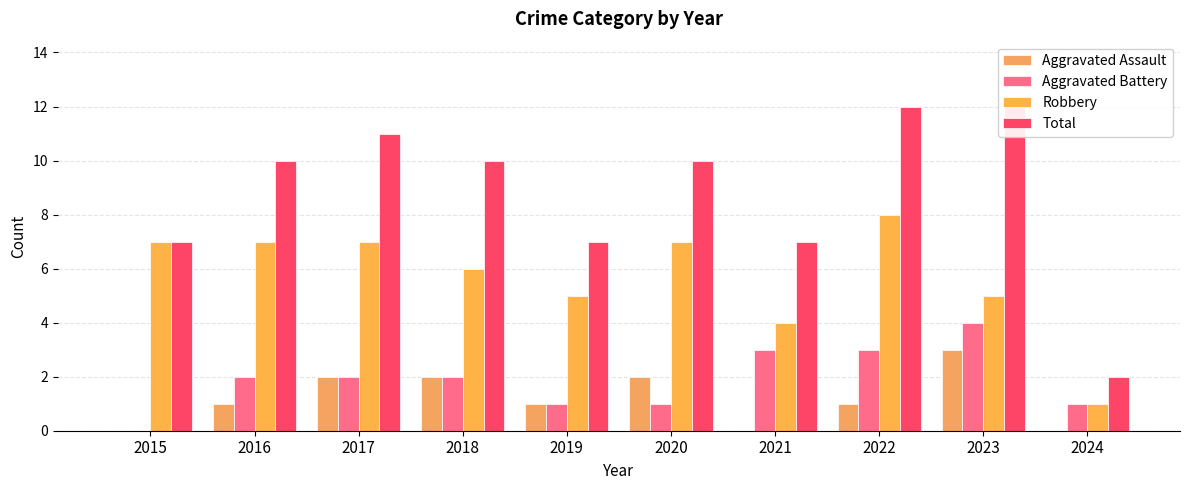

Reading left to right, list all the values displayed in this chart.

Aggravated Assault: 0	1	2	2	1	2	0	1	3	0
Aggravated Battery: 0	2	2	2	1	1	3	3	4	1
Robbery: 7	7	7	6	5	7	4	8	5	1
Total: 7	10	11	10	7	10	7	12	12	2